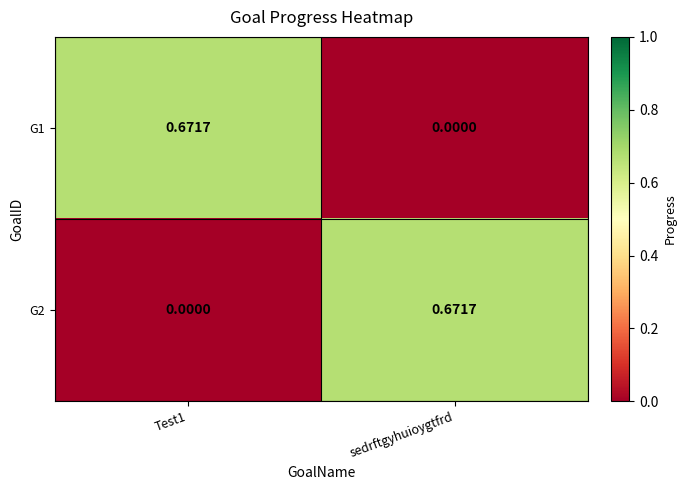

How many distinct data groups are displayed?

2